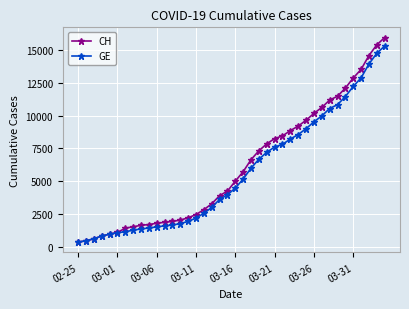

What is the value of the CH point at the 15th from the left?

2226